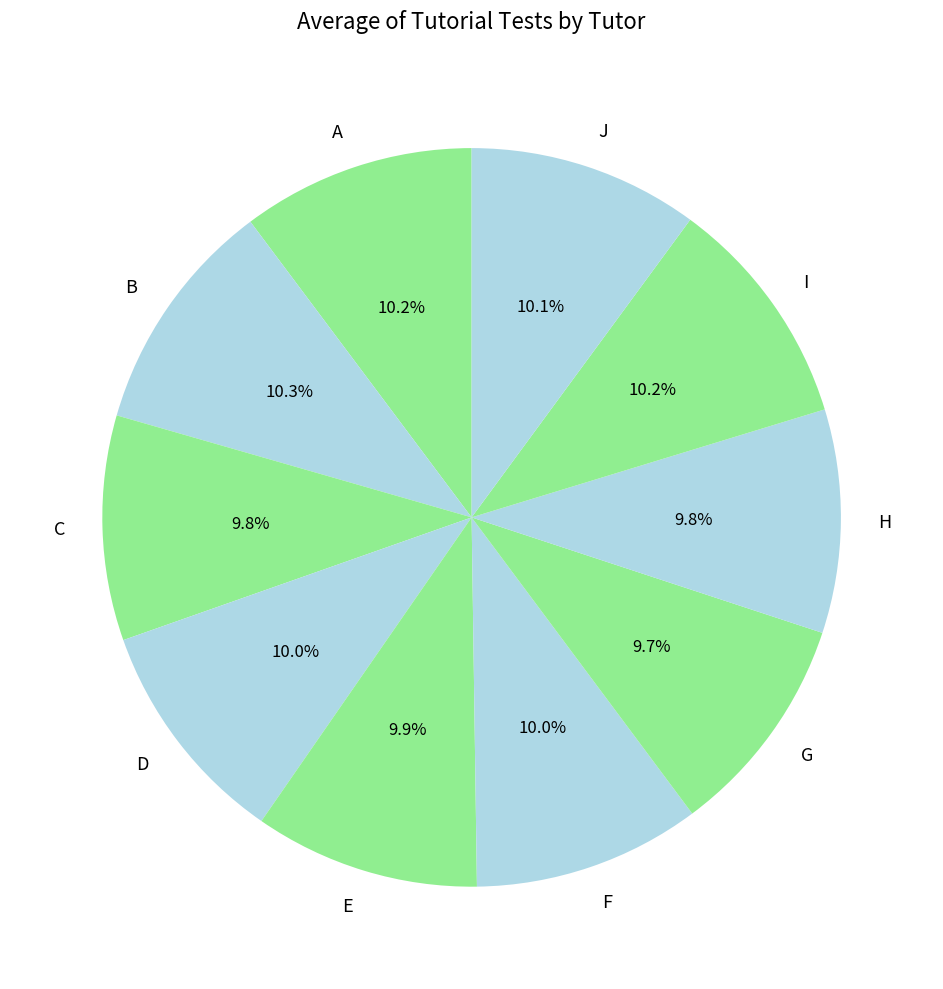

Does any single category account for the majority?

No